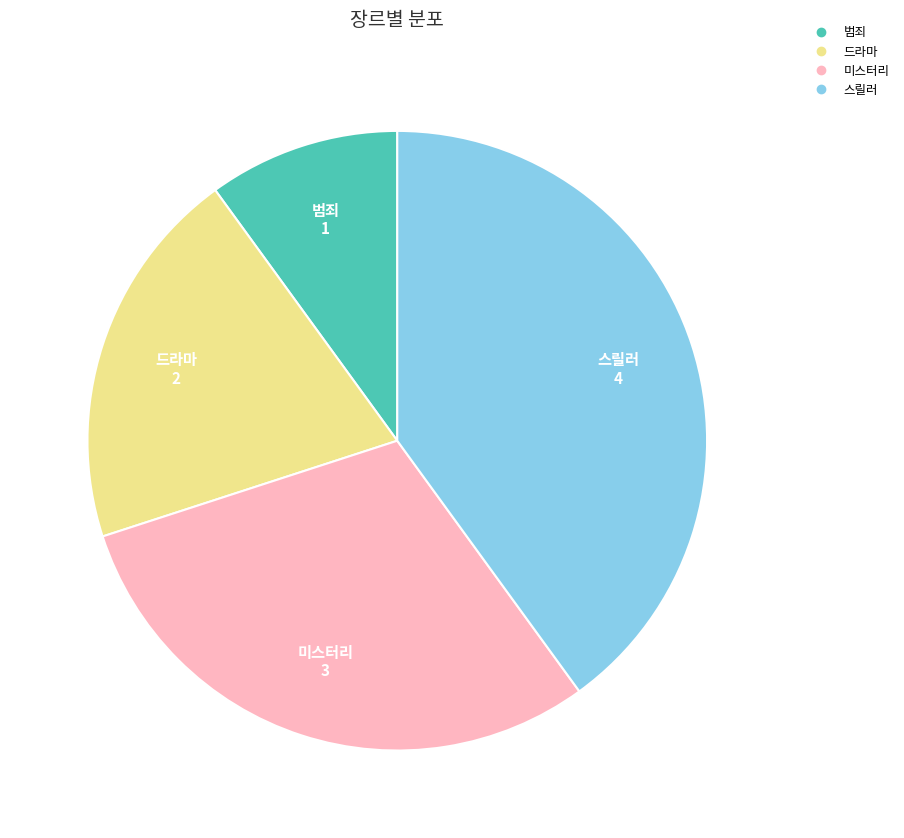

Approximately how many times larger is the value at 범죄 compared to 미스터리?

0.3